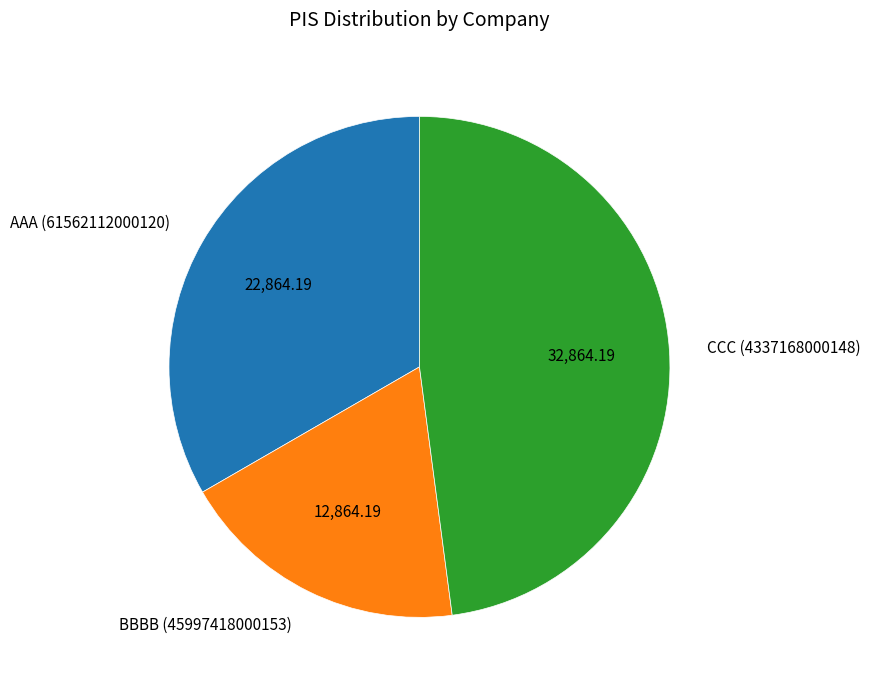

Is there any slice that represents more than half of the pie?

No